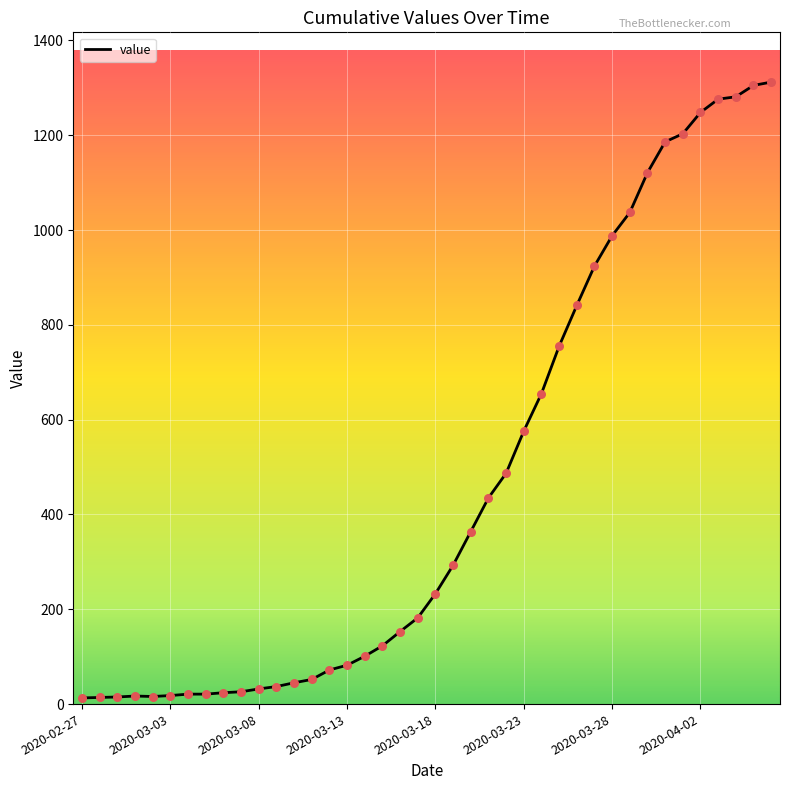

What is the difference between the maximum and minimum values?

1299